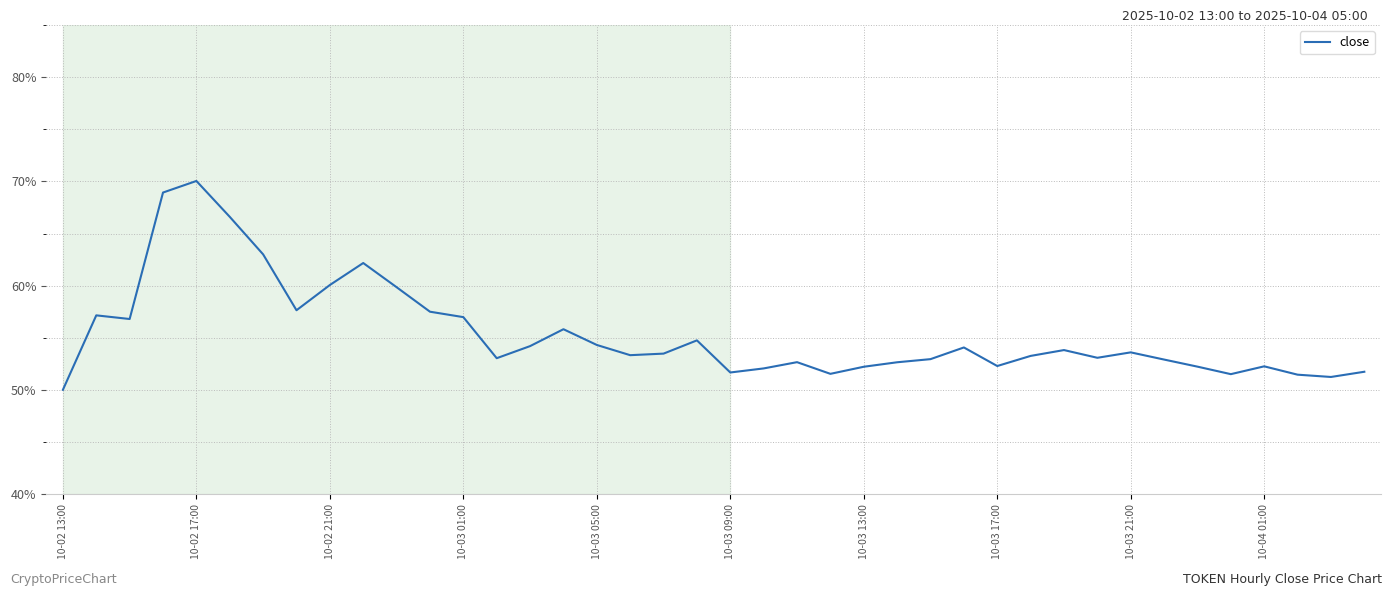

What is the sum of all values?

22.1